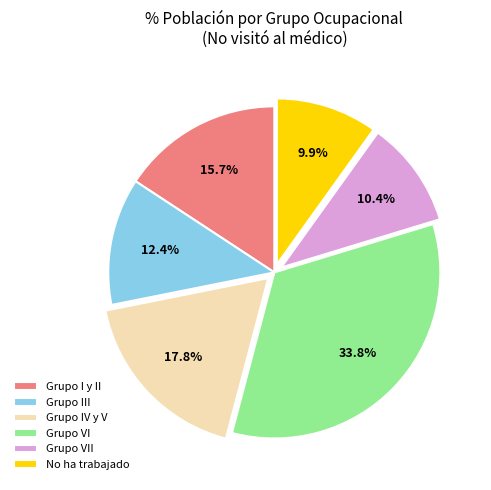

Is there any slice that represents more than half of the pie?

No